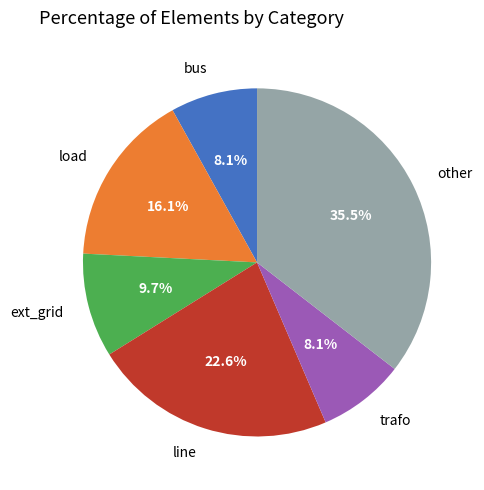

What percentage is the trafo slice, to the nearest percent?

8%